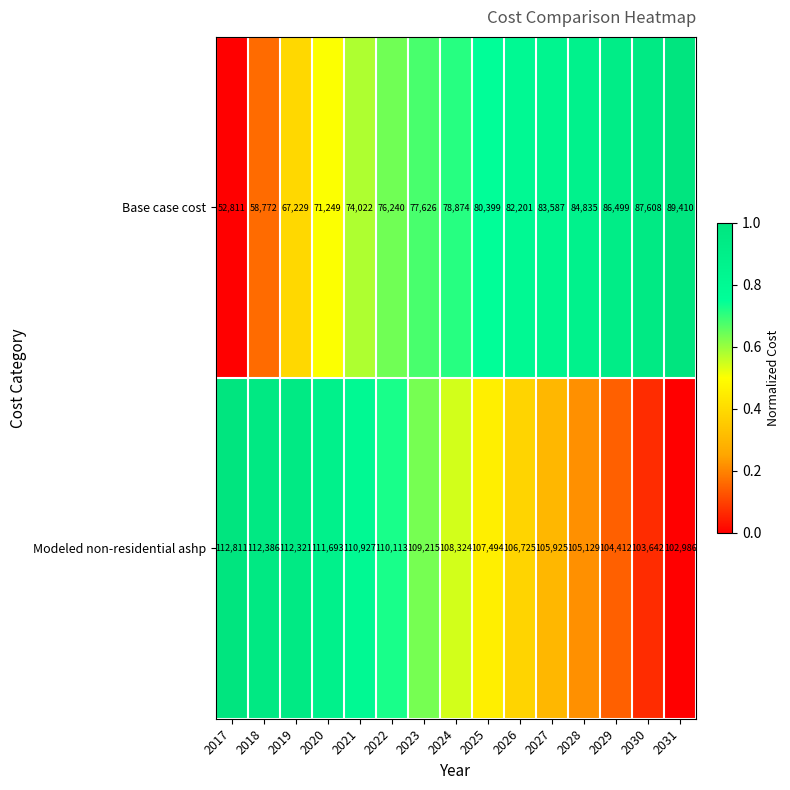

The value of Modeled non-residential ashp at 2025 is 107494. True or false?

True